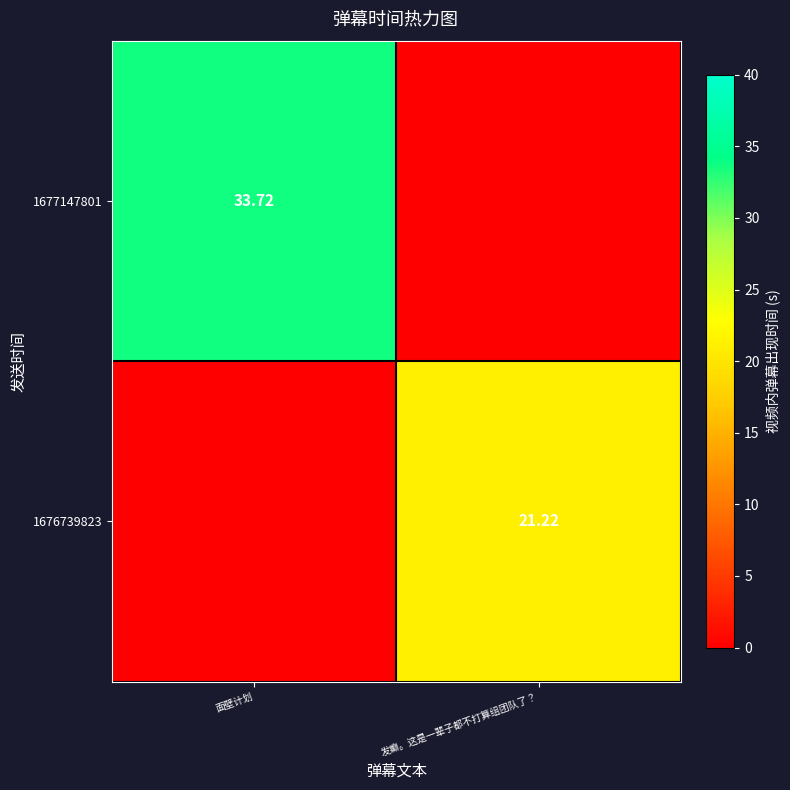

How many distinct data groups are displayed?

2